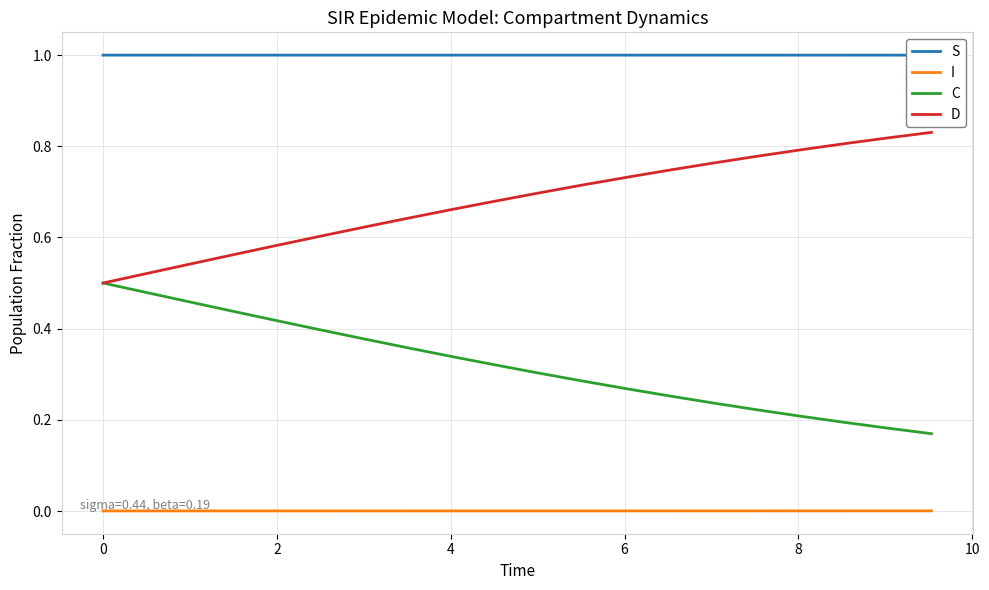

True or false: C and I cross at least once.

False